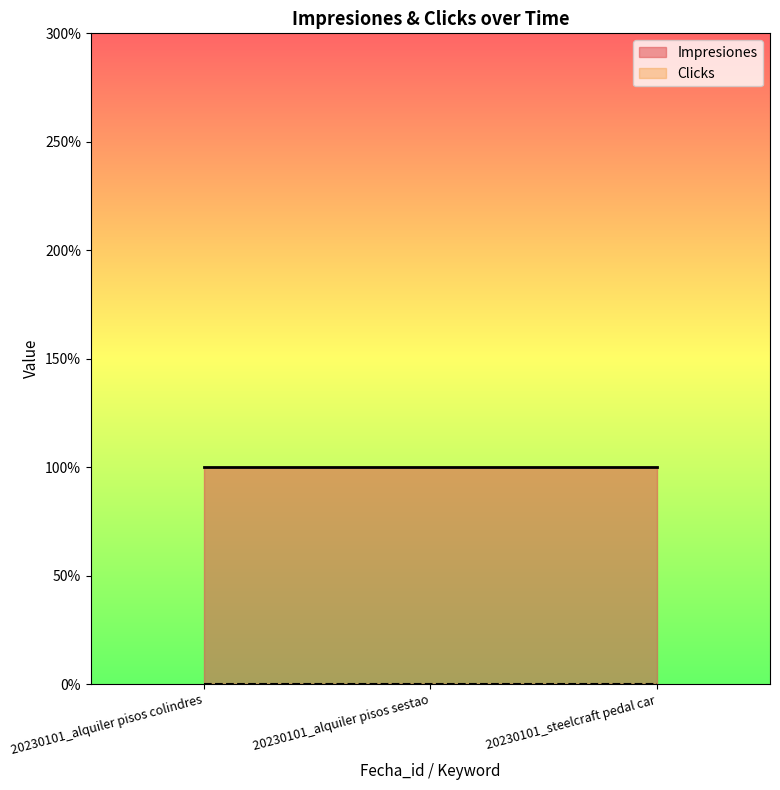

At which category is the sum across all series the highest?

20230101_alquiler pisos colindres